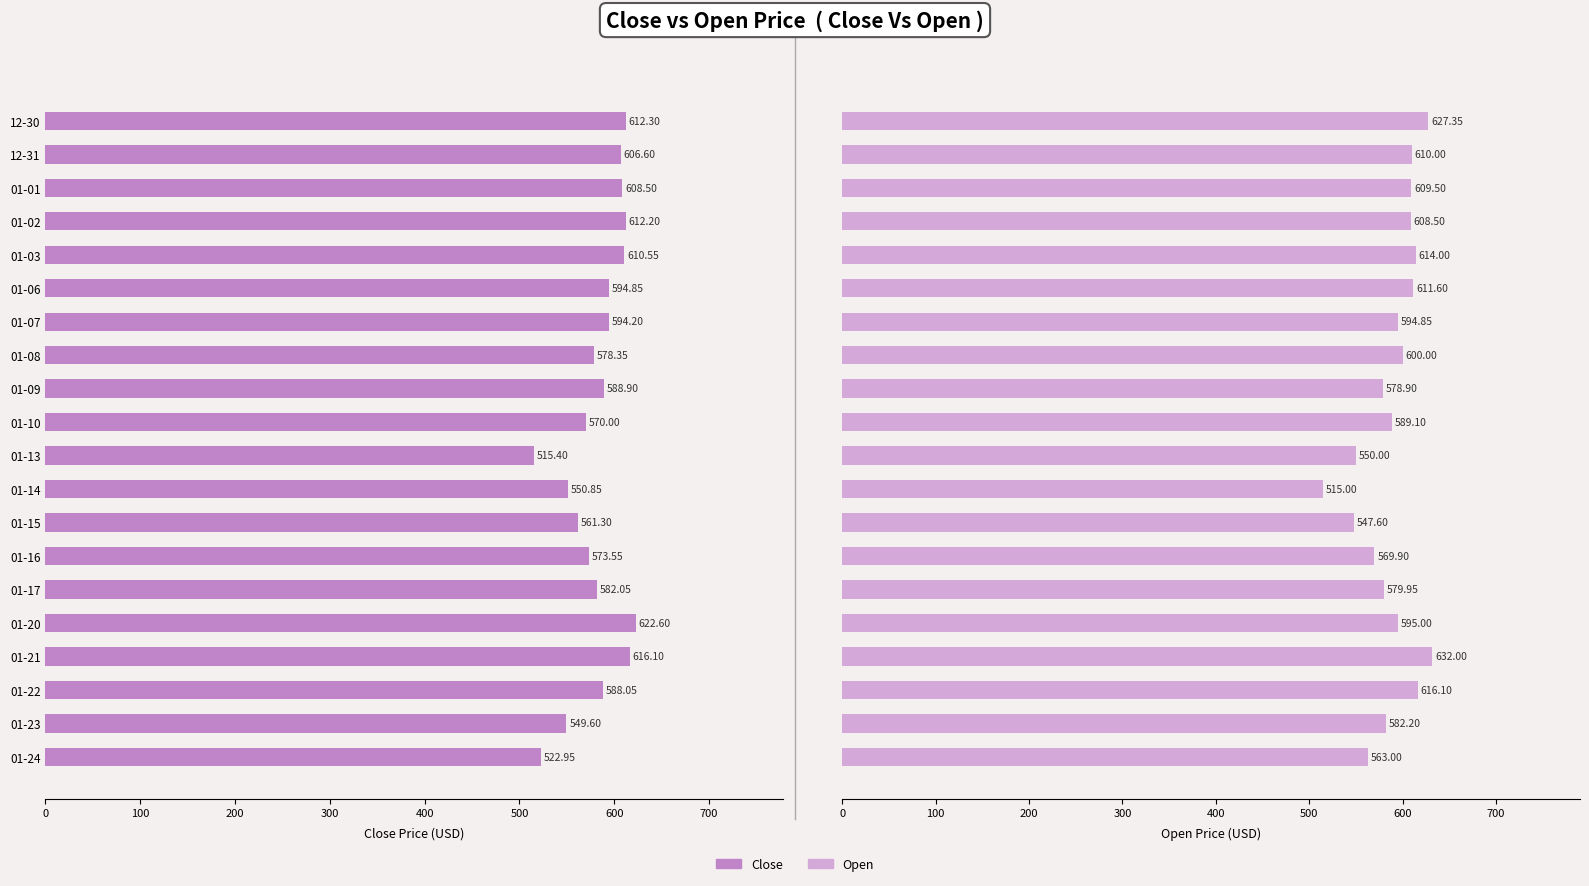

Is it true that Open equals 905.8 at 01-23?

False